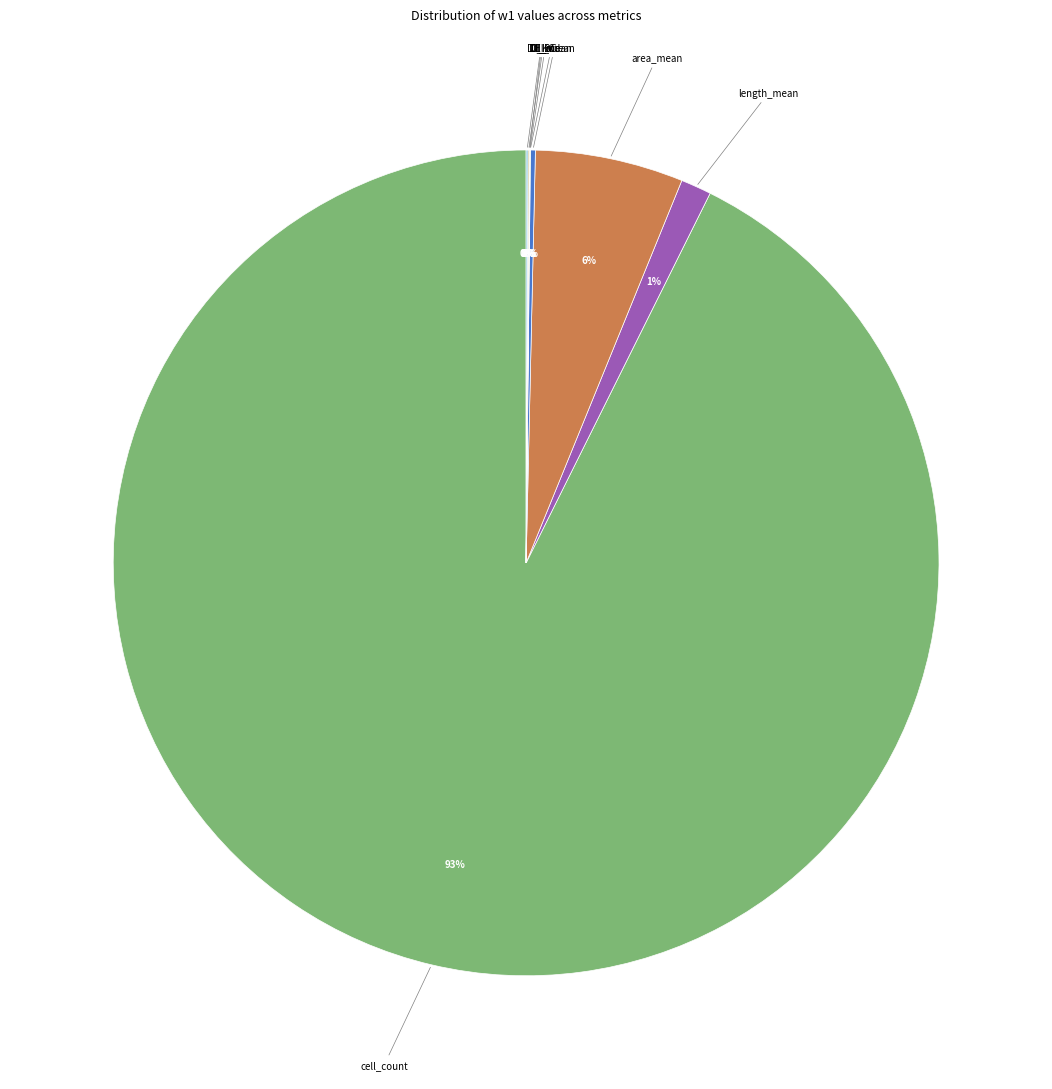

Which slice is the largest?

cell_count